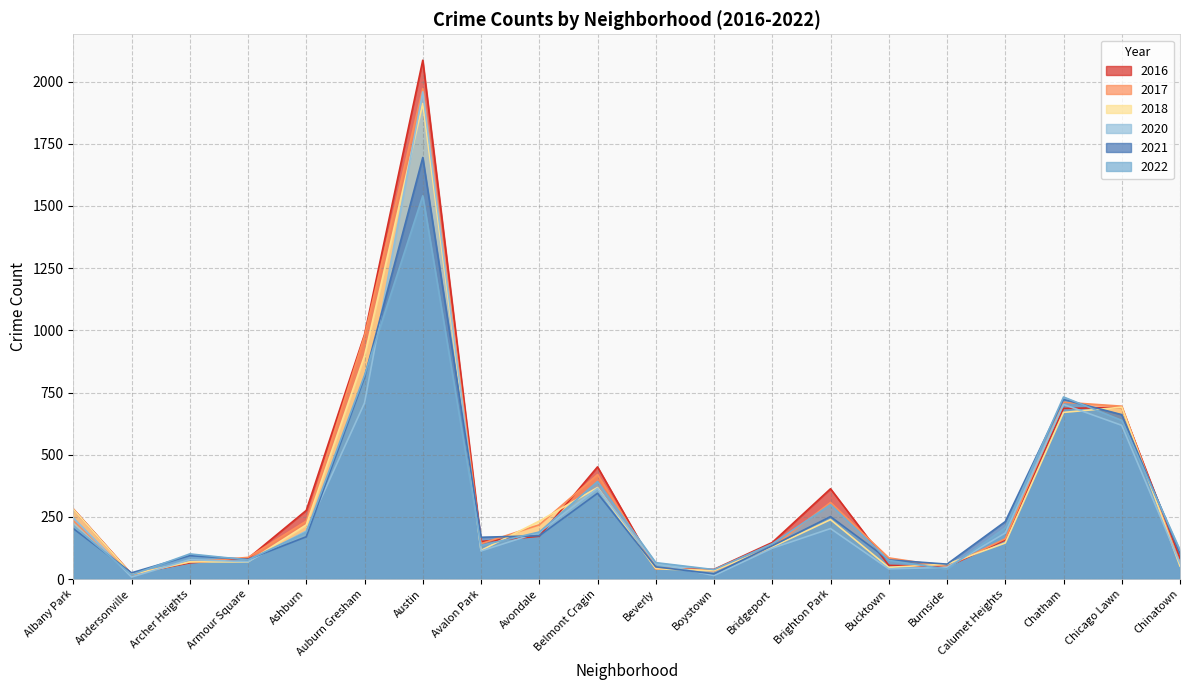

Where does the 2022 series first go above 188?

Albany Park